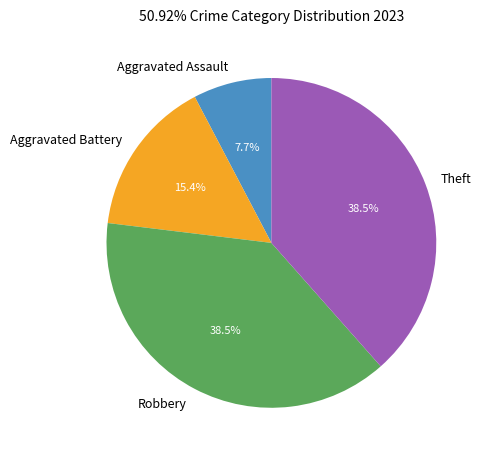

To the nearest percent, what is the difference between the Theft and Aggravated Battery slice percentages?

23%